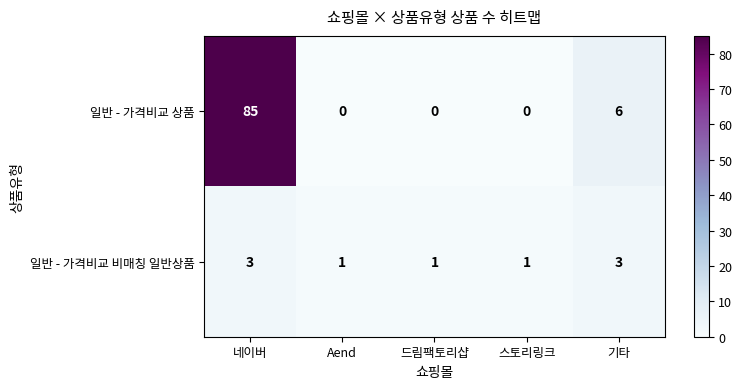

Between 드림팩토리샵 and 기타, which series saw the biggest shift?

일반 - 가격비교 상품